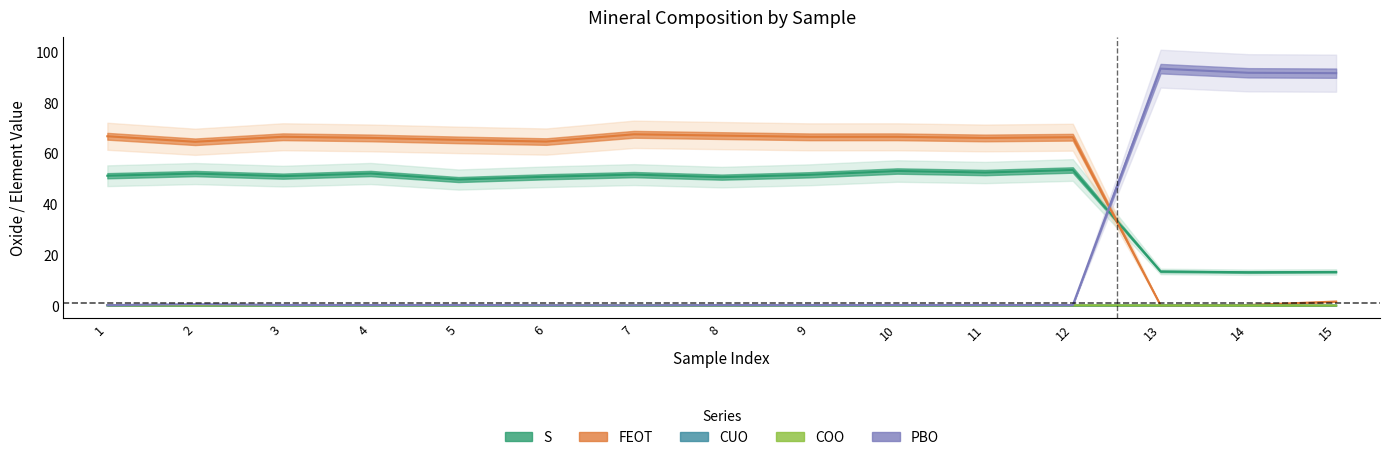

What is the sum of all COO values?

0.9